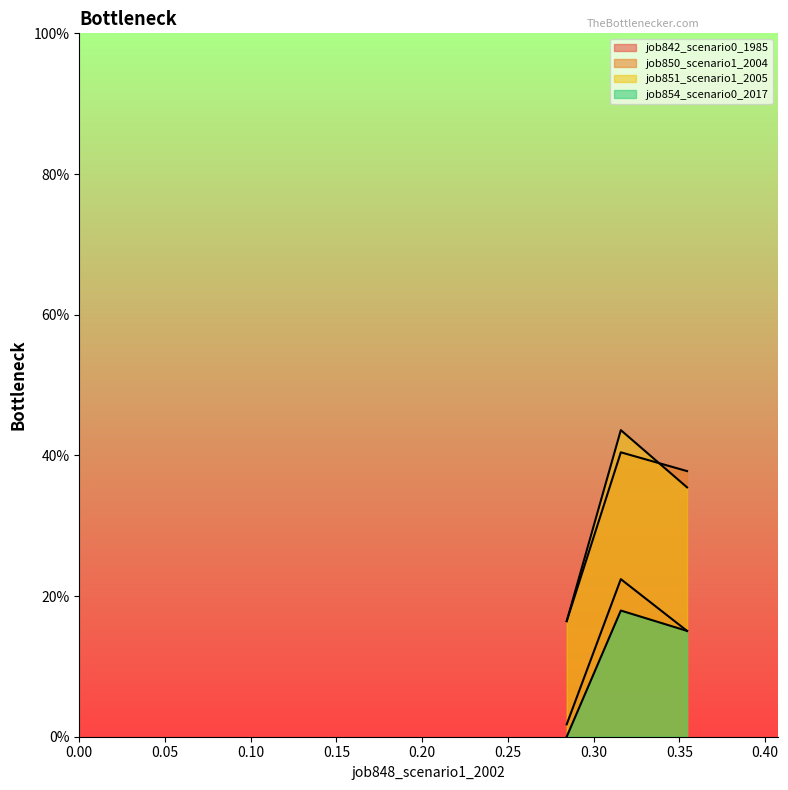

Does the chart display data point markers on the line(s)?

No